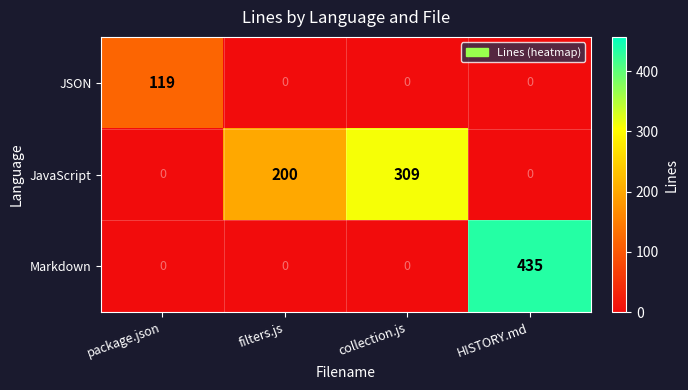

Is it true that Markdown equals 158 at HISTORY.md?

False